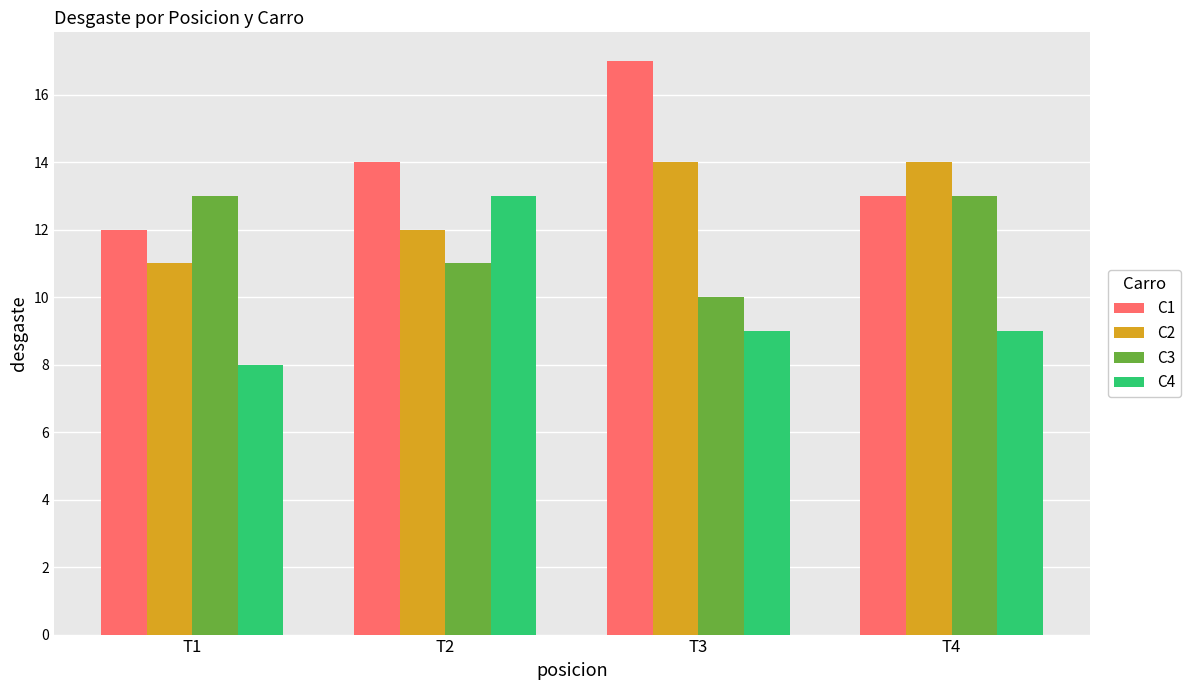

What is the minimum value shown in the chart?

8